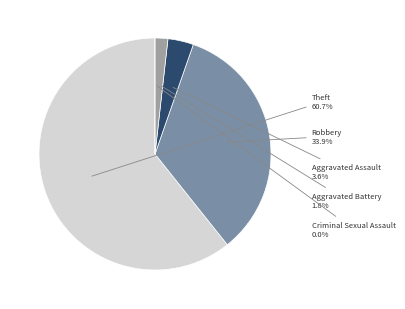

Rank the categories by value from lowest to highest.

Criminal Sexual Assault, Aggravated Battery, Aggravated Assault, Robbery, Theft